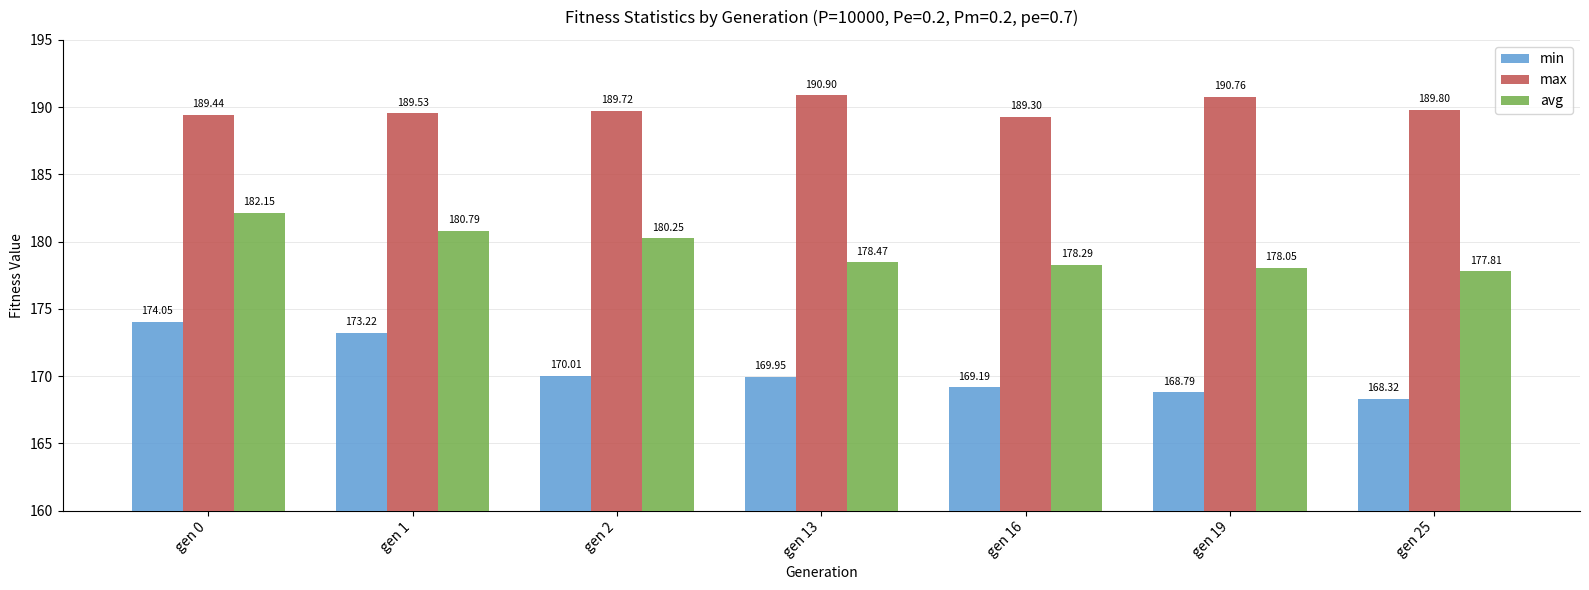

Does the chart contain stacked bars?

No